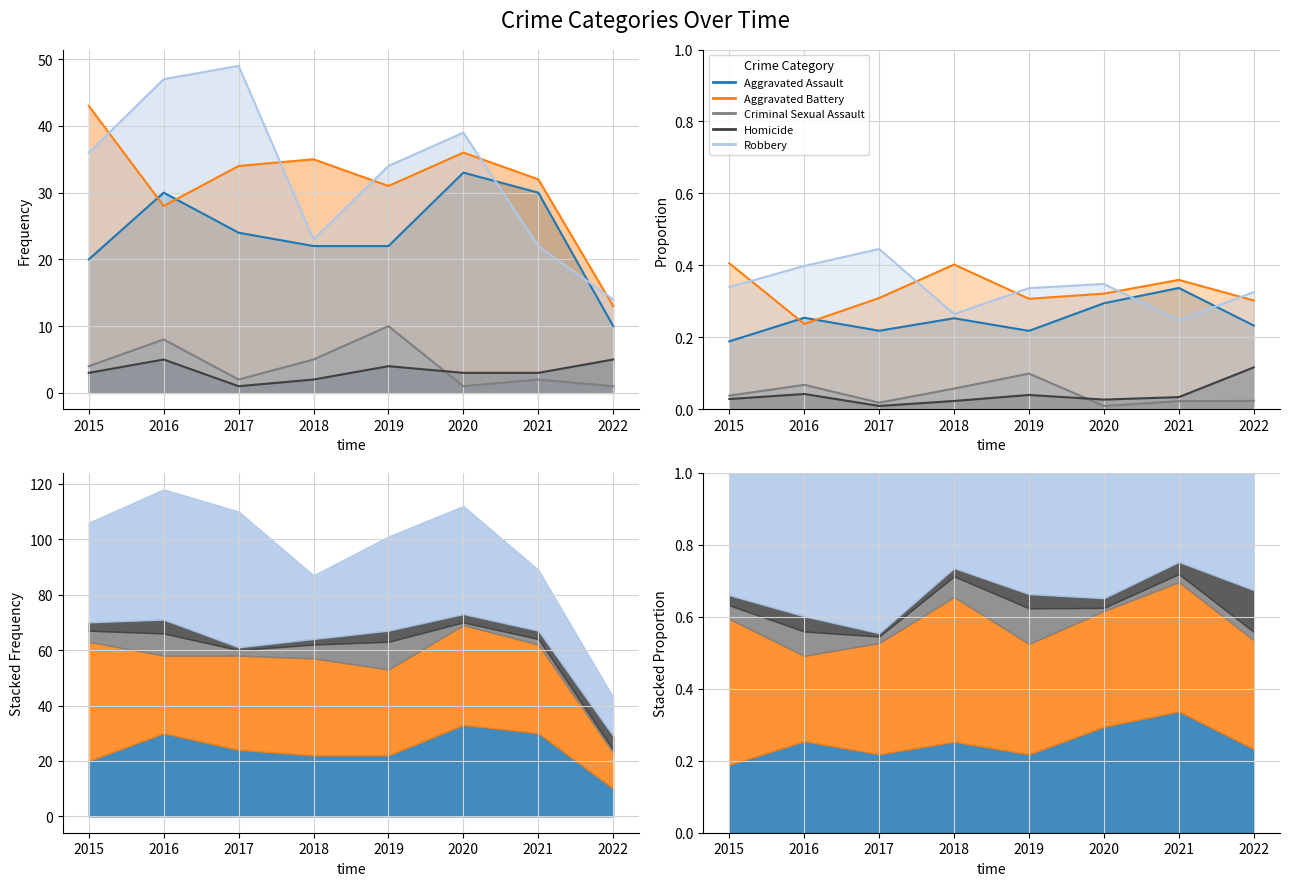

True or false: Aggravated Assault and Homicide intersect in this chart.

False